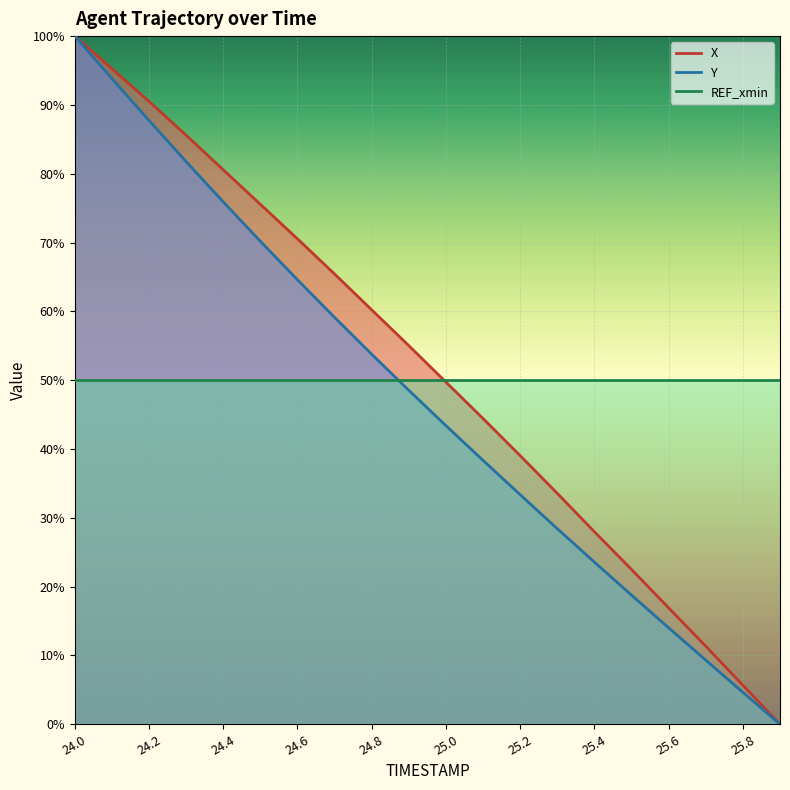

True or false: X and Y intersect in this chart.

False